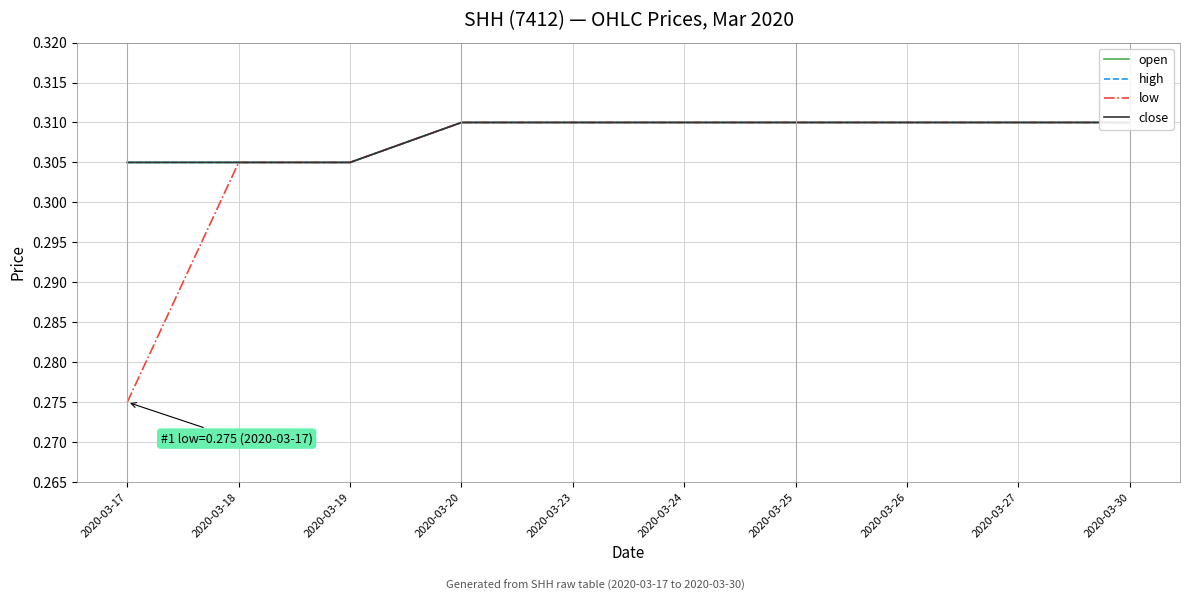

True or false: high has more than 0 interior local peaks.

False